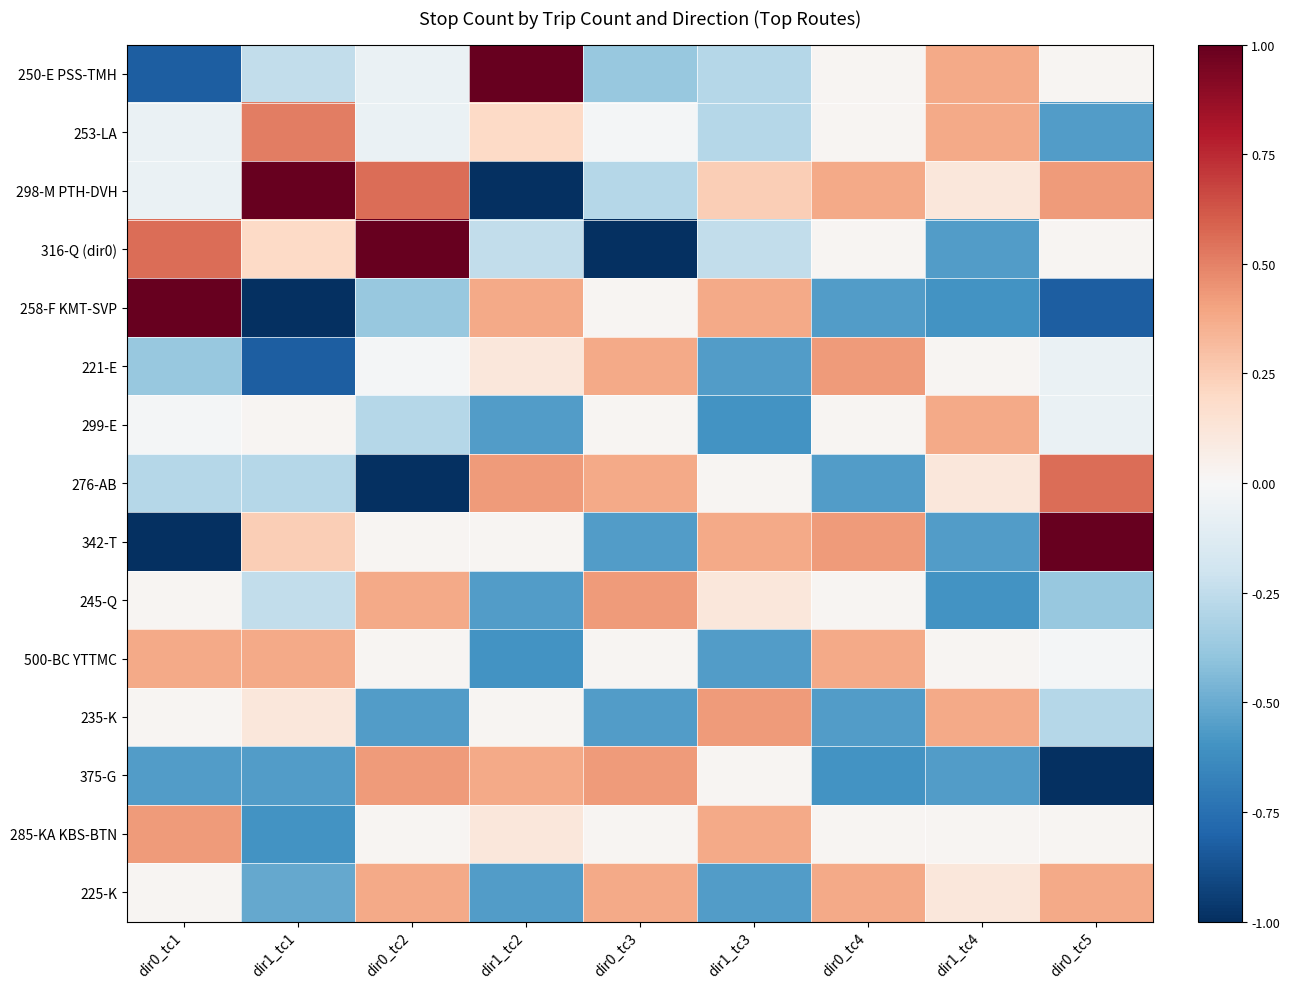

List the series in order of their peak value, highest first.

250-E PSS-TMH, 298-M PTH-DVH, 316-Q (dir0), 258-F KMT-SVP, 342-T, 276-AB, 253-LA, 221-E, 245-Q, 235-K, 375-G, 285-KA KBS-BTN, 299-E, 500-BC YTTMC, 225-K